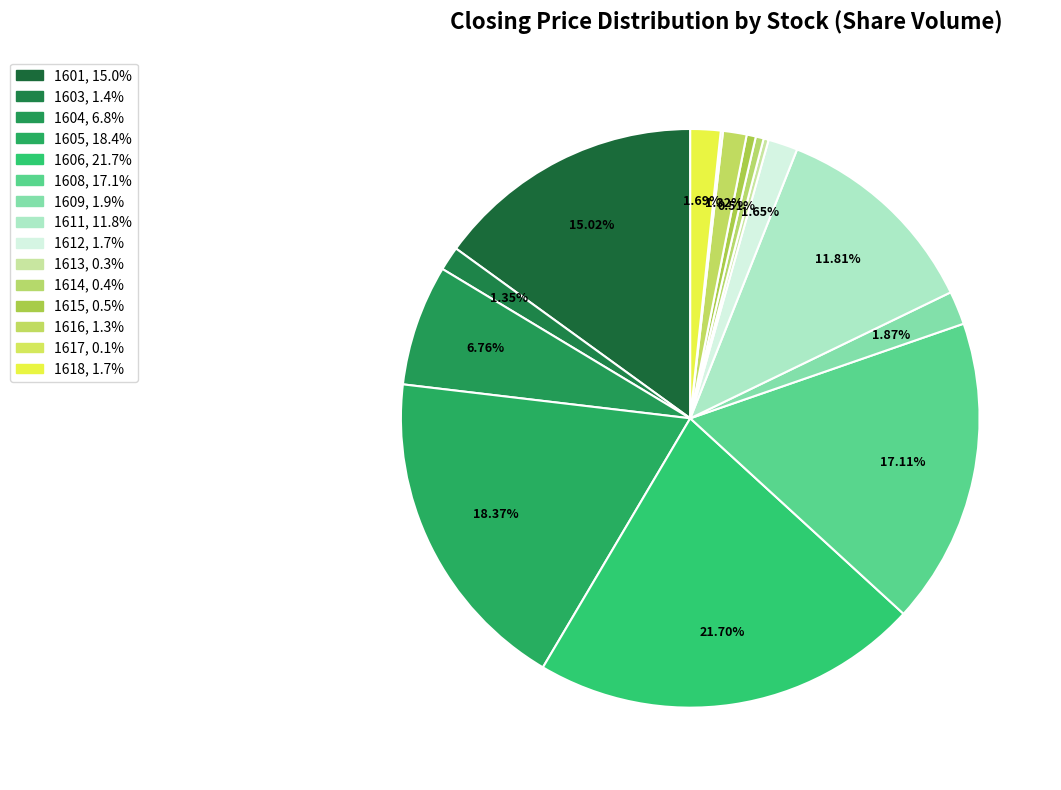

What is the change in value from 1603 to 1606?

+15190870